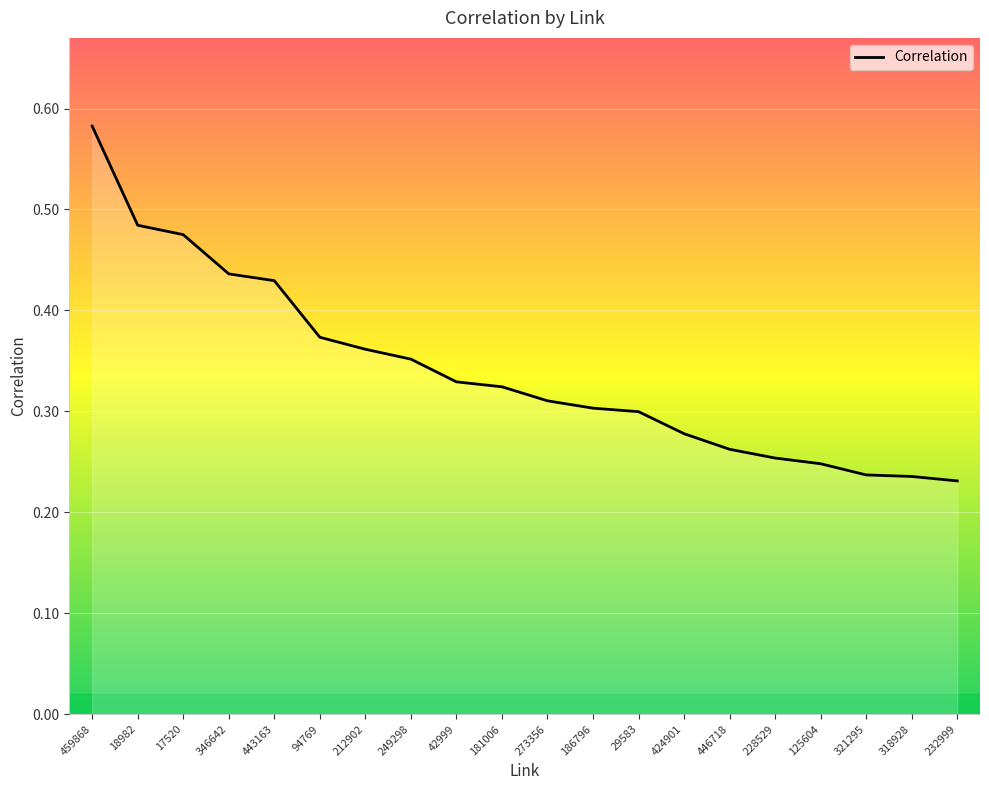

What position from the right is 29583?

8